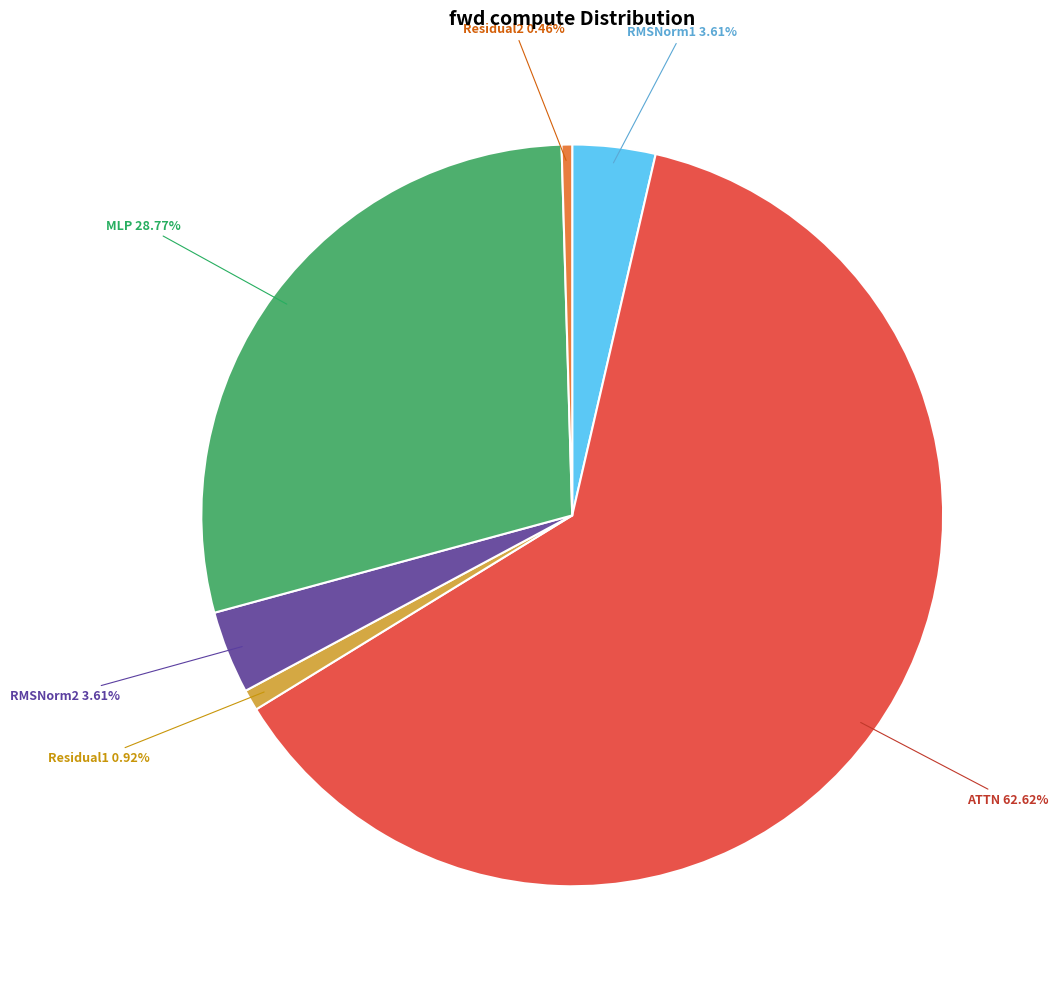

Combined, what portion of the pie is RMSNorm1 and Residual1?

4.5%